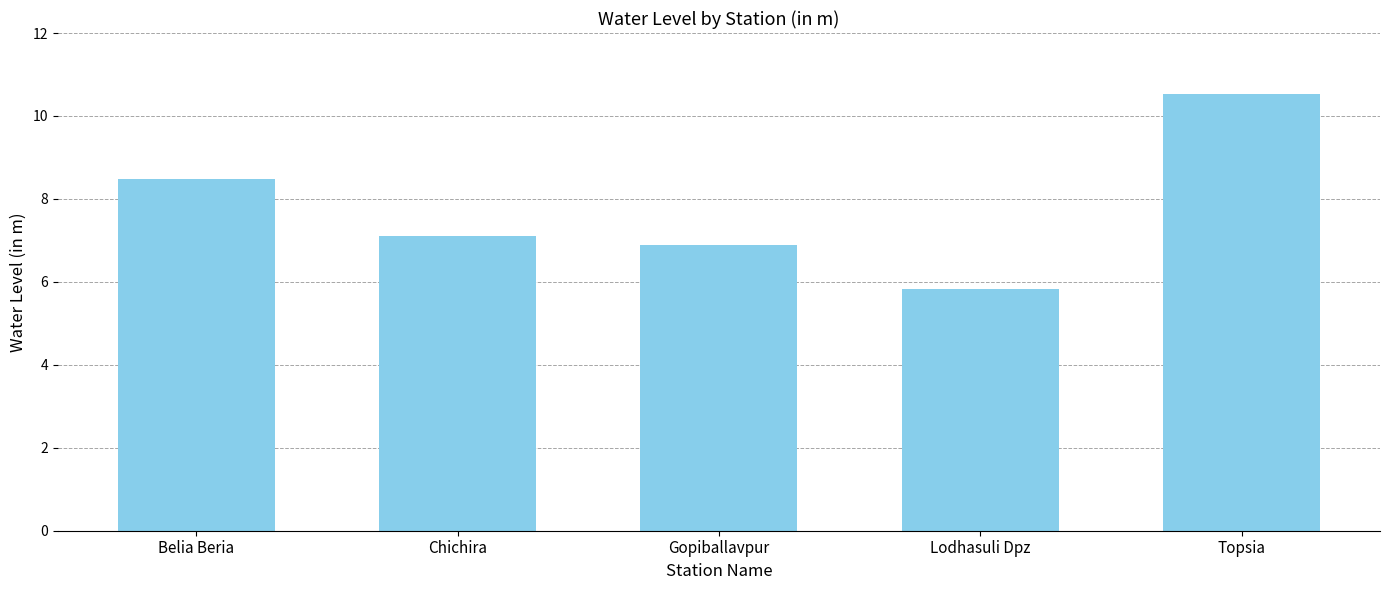

Which category has the lowest value across all series?

Lodhasuli Dpz